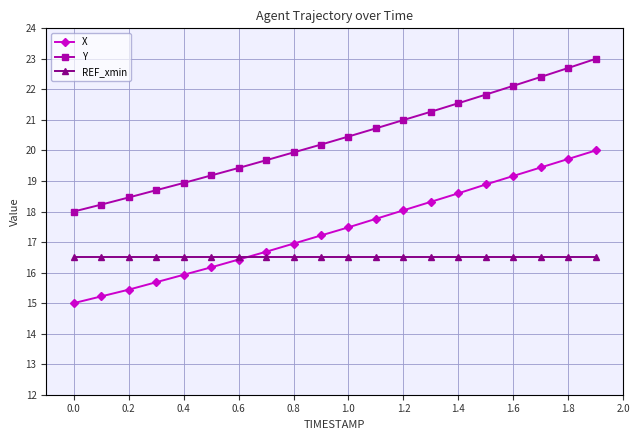

What is the greatest value displayed?

23.0